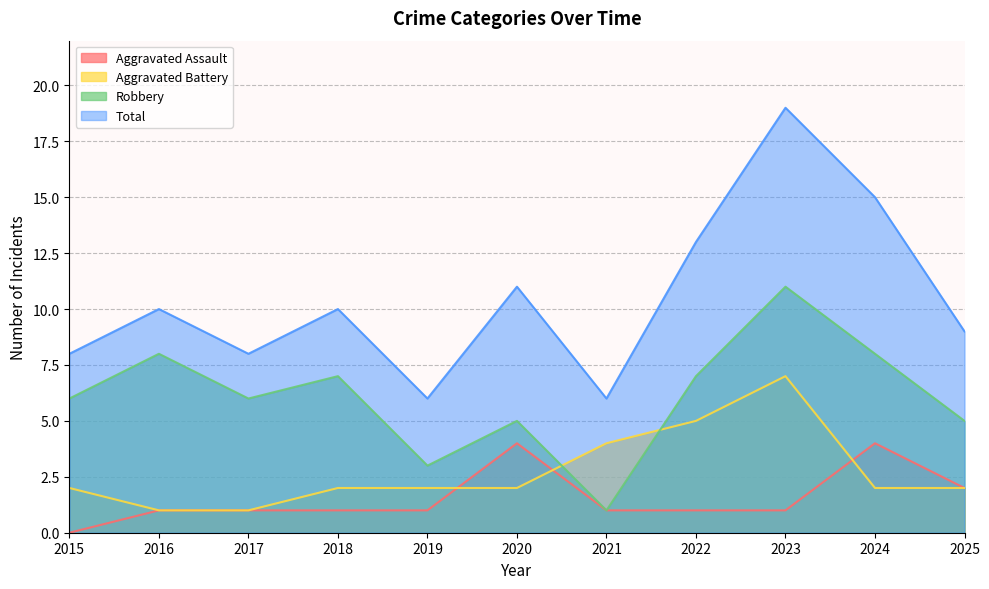

The Aggravated Battery series shows 2 at 2015. True or false?

True